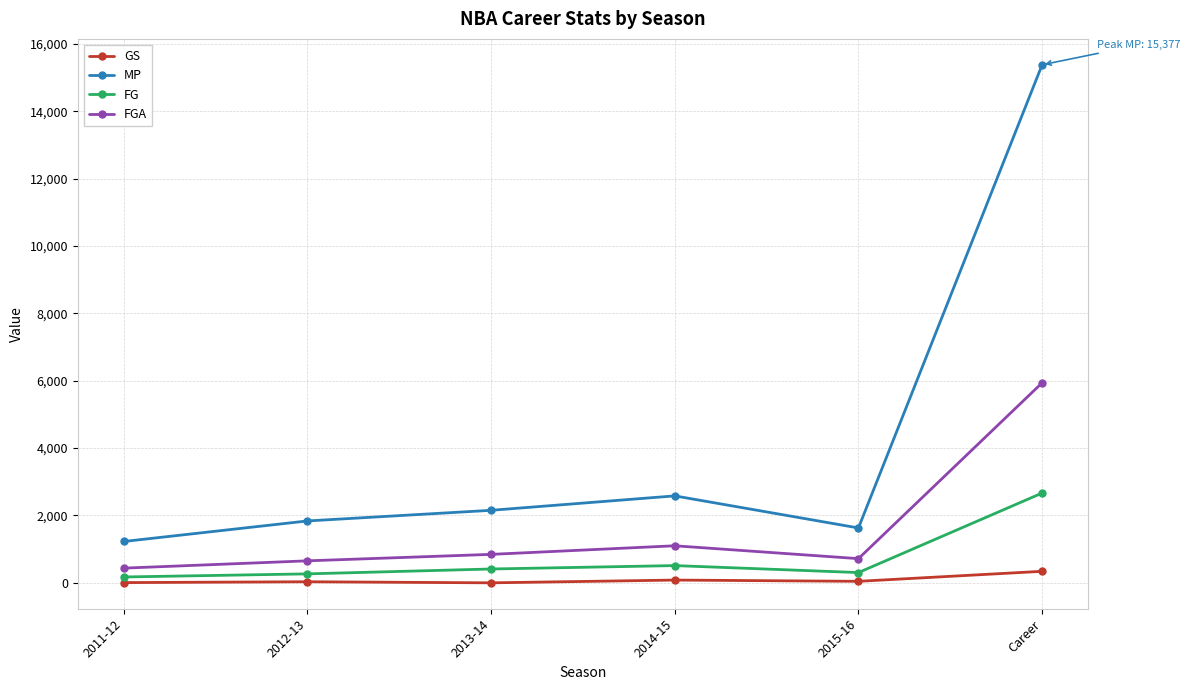

What is the minimum value for FGA?

436